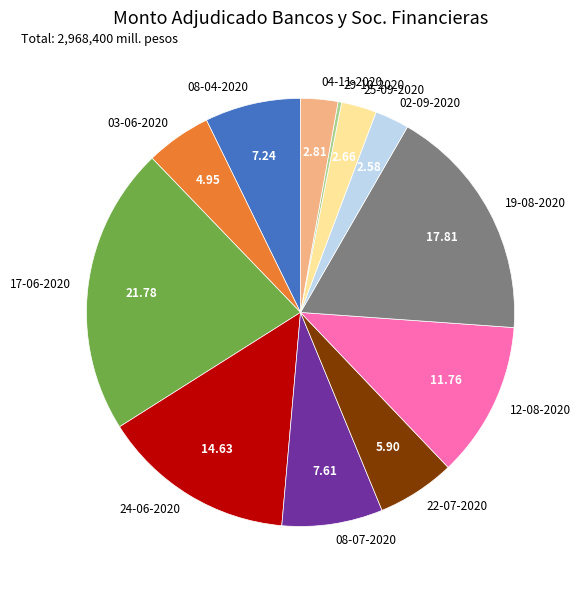

Does 22-07-2020 represent more than half of the total?

No